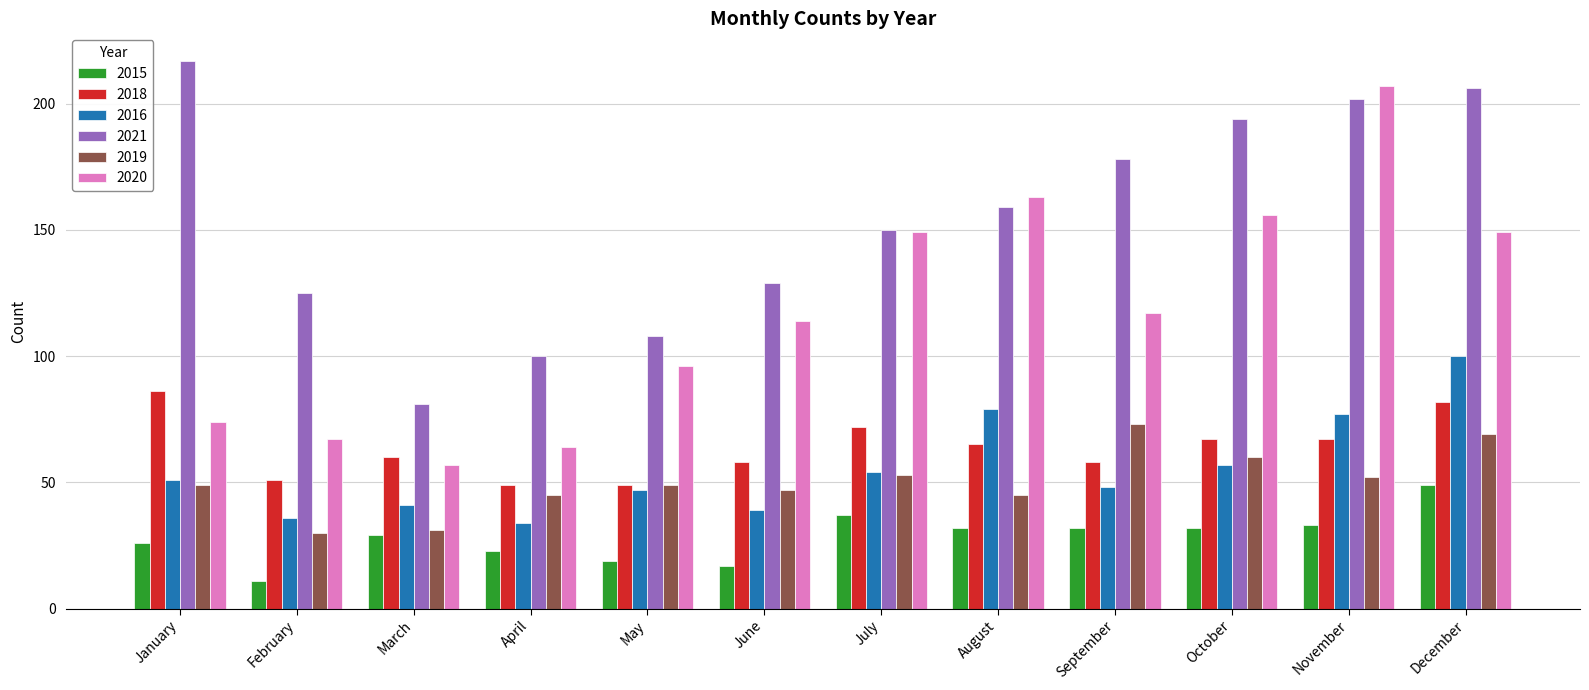

What is the difference between the highest and lowest values at November?

174